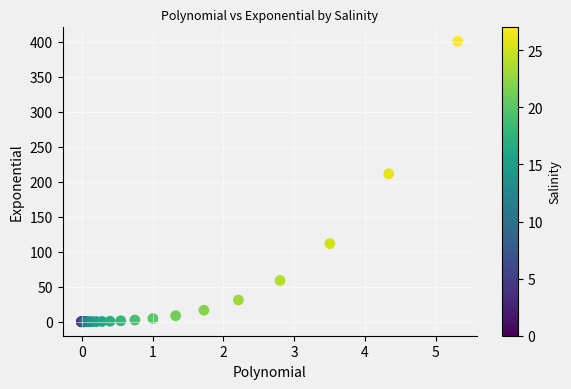

What Y value in the scatter plot is closest to 200?

211.3